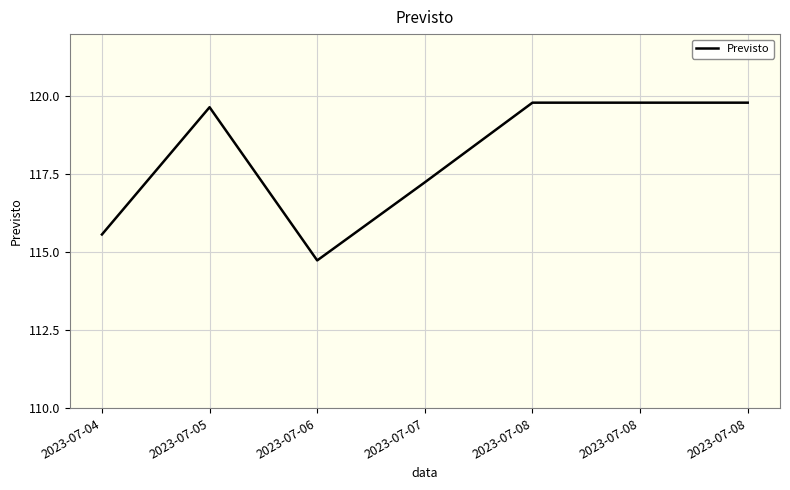

List the labels in order of value, largest first.

2023-07-08, 2023-07-08, 2023-07-08, 2023-07-05, 2023-07-07, 2023-07-04, 2023-07-06